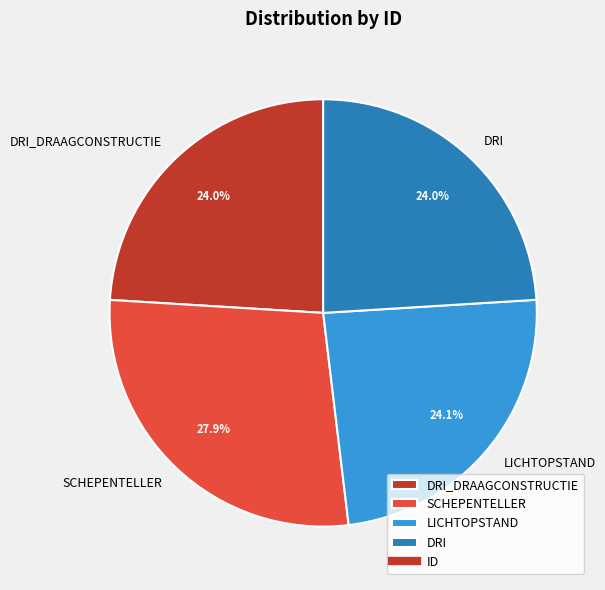

How many segments does this pie chart have?

4